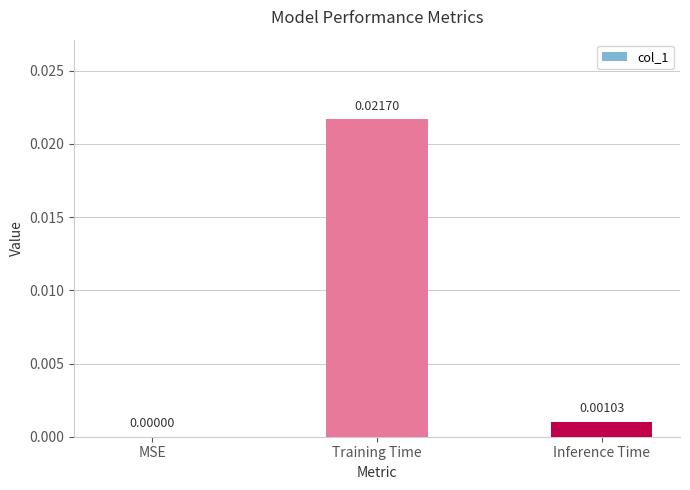

Where is the data nearest to the value 0?

MSE